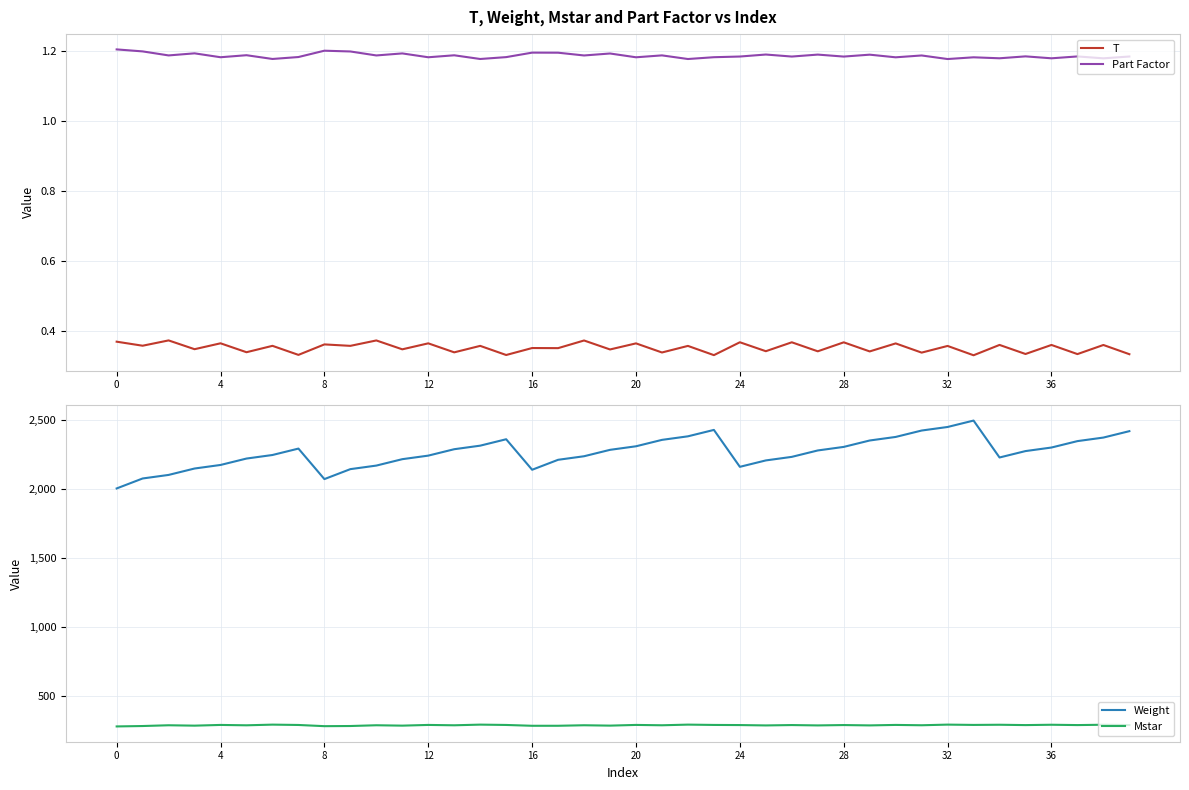

What is the label of the 26th point from the right?

14